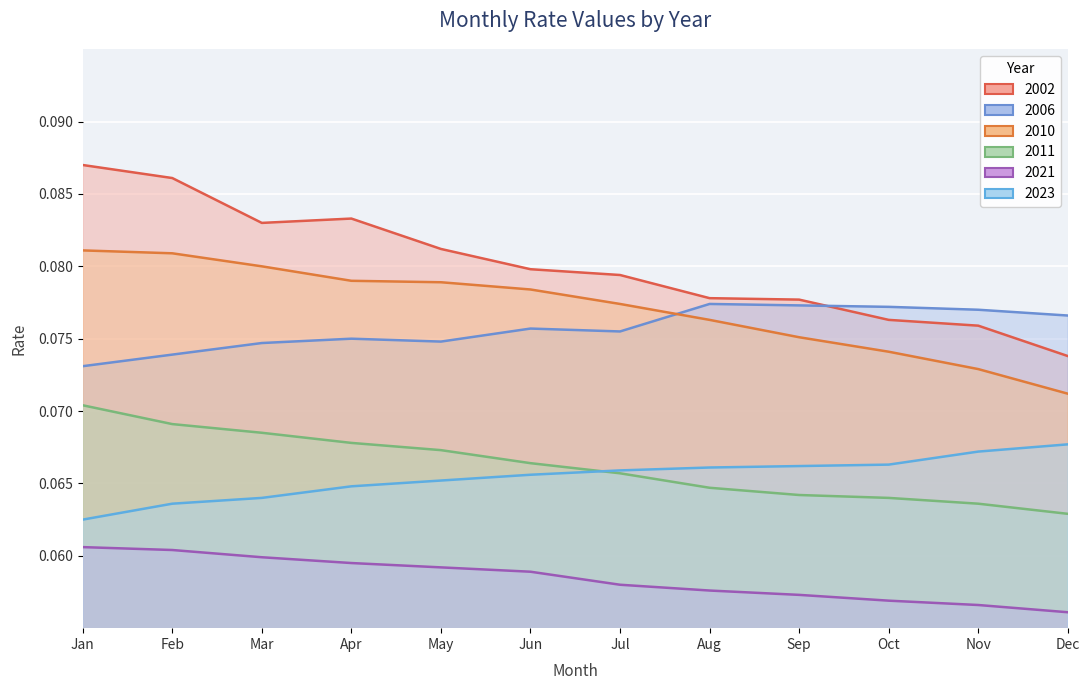

True or false: 2021 and 2002 cross at least once.

False